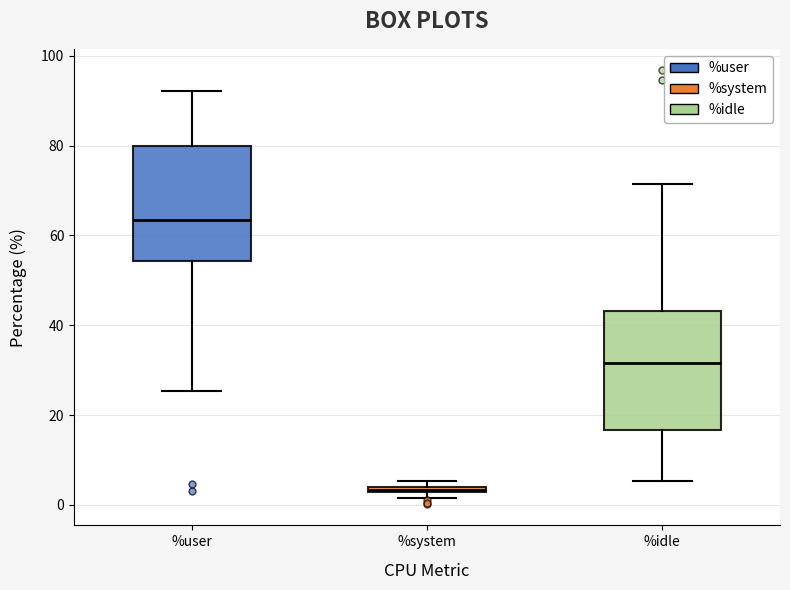

Which box's median line is the lowest?

%system